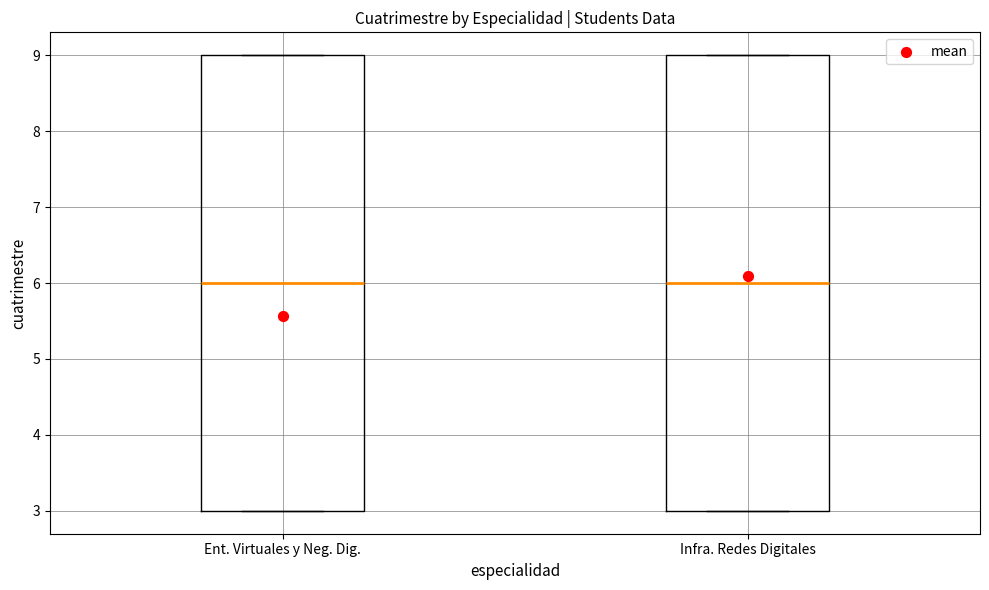

Reading left to right, transcribe this box plot: for each box, give where its median line is, the range the box spans, and where its two whiskers end, as read against the y-axis. The values are not printed on the chart, so give them approximately, as read against the axis.

Ent. Virtuales y Neg. Dig.: median 6, box 3 to 9, whiskers 3 to 9
Infra. Redes Digitales: median 6, box 3 to 9, whiskers 3 to 9